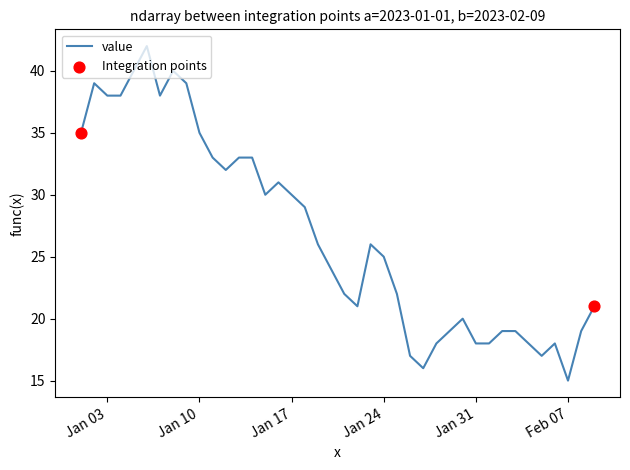

What is the greatest value displayed?

42